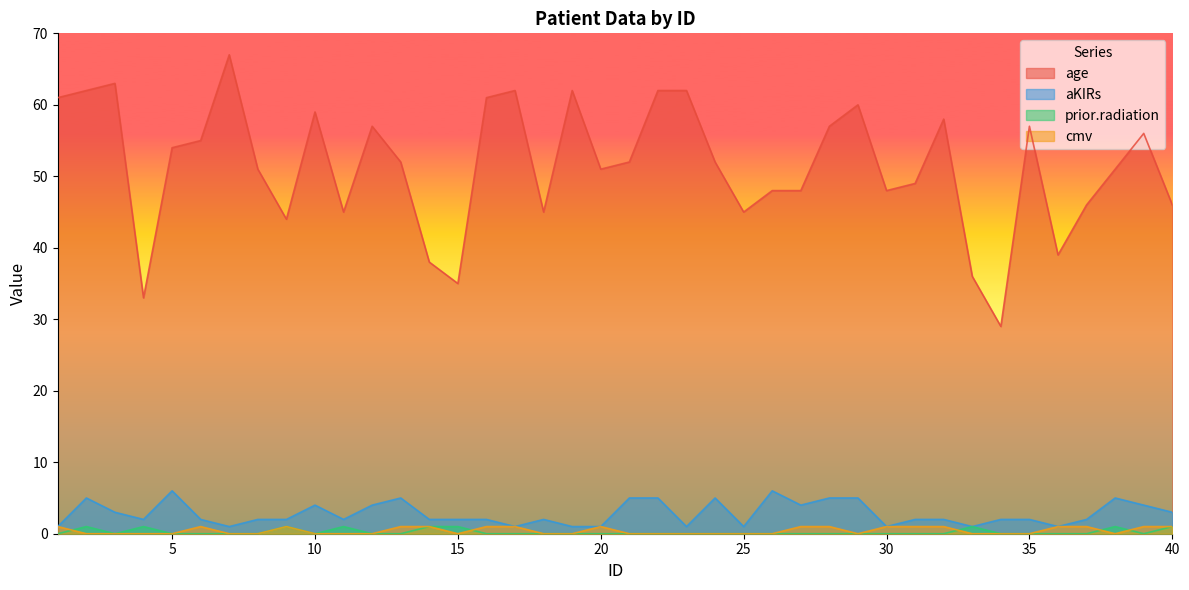

Where is the first local maximum for prior.radiation?

2